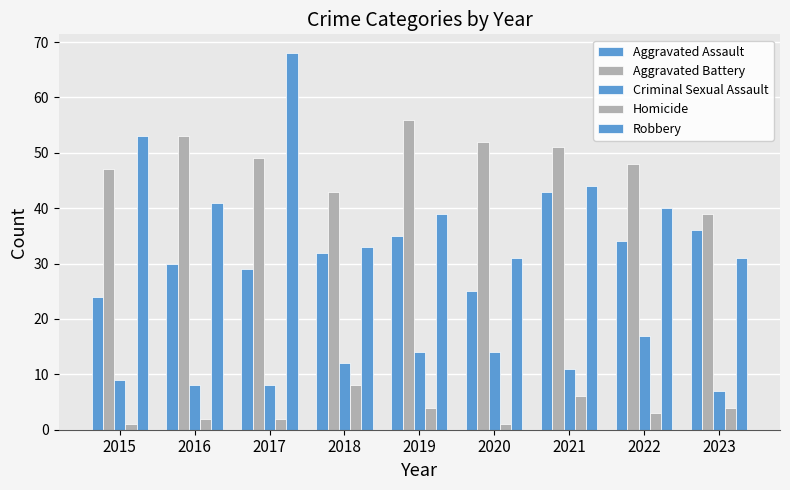

How many bars are there in each group?

5